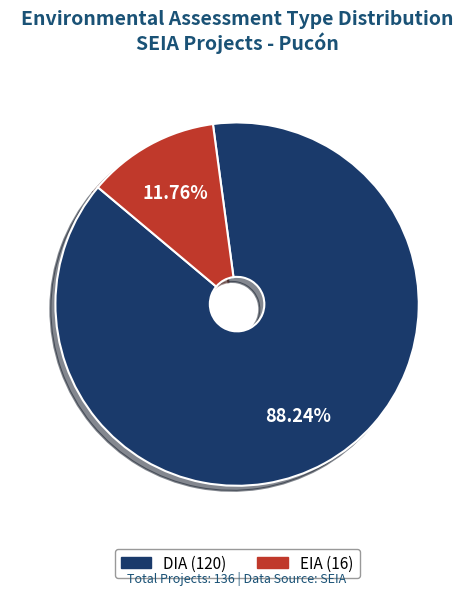

Approximately how many times larger is the value at DIA compared to EIA?

7.5